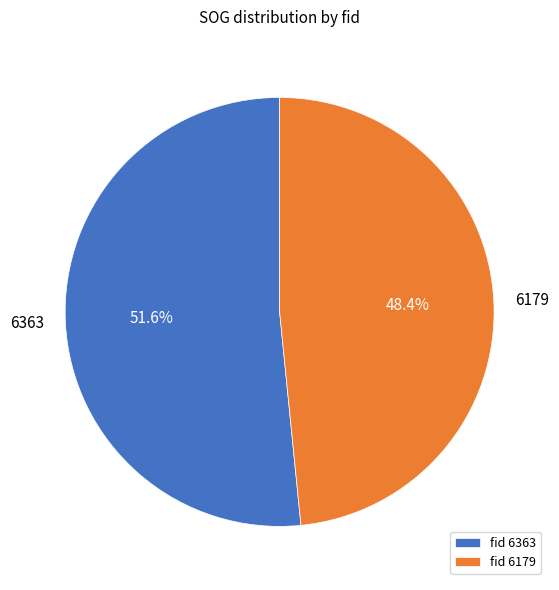

How many slices are in this pie chart?

2